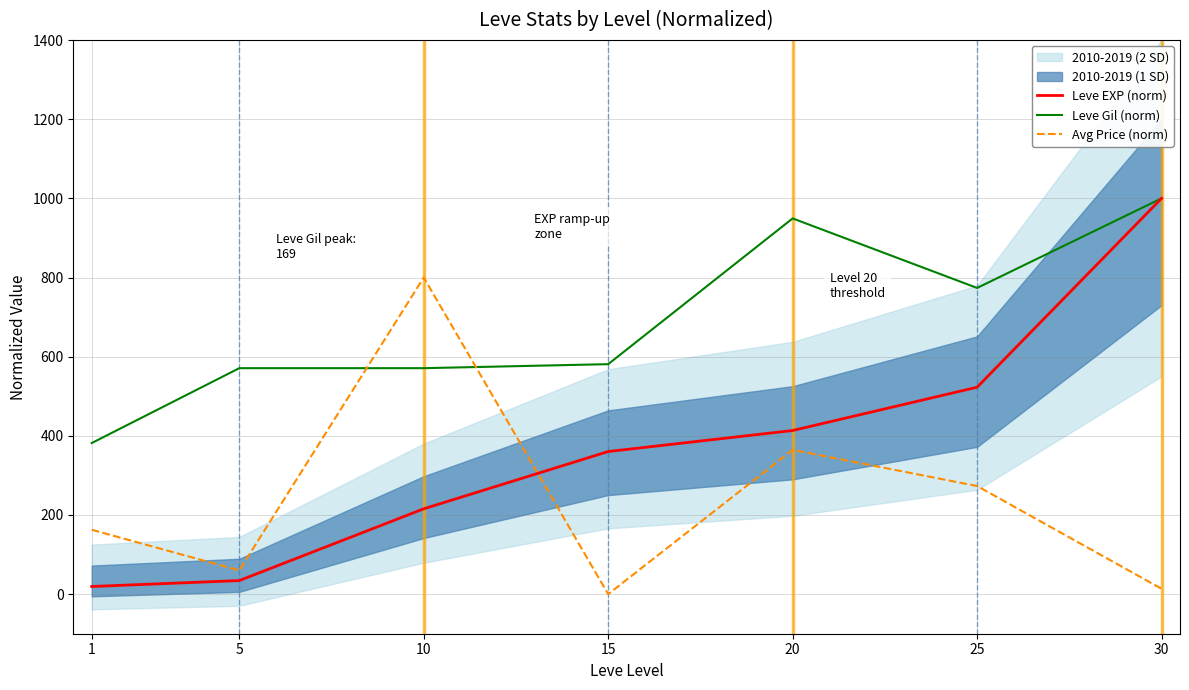

Reading right to left, extract all data points from this chart.

Leve EXP (norm): 1000.0	522.8	413.4	360.3	215.6	34.3	19.3
Leve Gil (norm): 1000.0	773.6	949.3	581.1	570.9	570.9	381.8
Avg Price (norm): 13.6	273.2	364.5	0.0	800.0	59.9	162.7